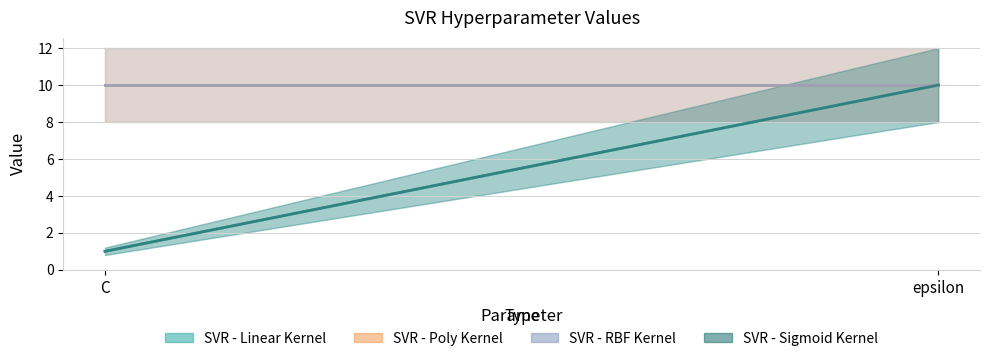

Rank the series by their maximum value, from highest to lowest.

SVR - Linear Kernel, SVR - Poly Kernel, SVR - RBF Kernel, SVR - Sigmoid Kernel